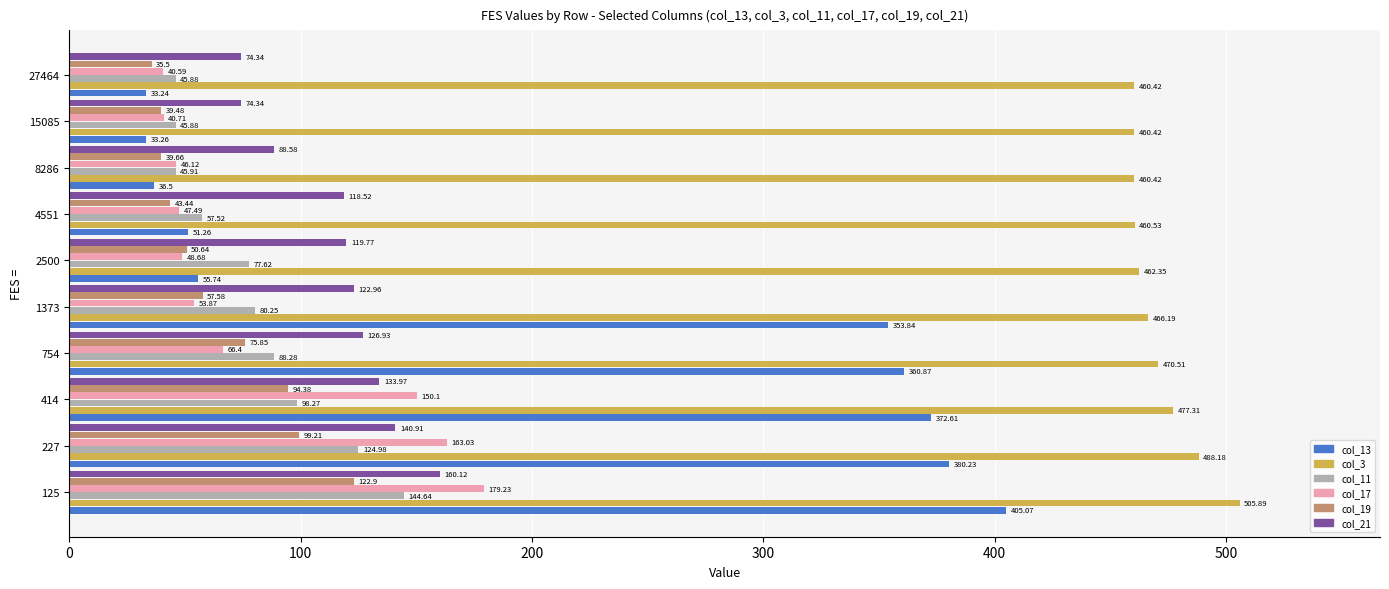

Is the value of col_3 at 4551 greater than the value of col_13 at 15085?

Yes